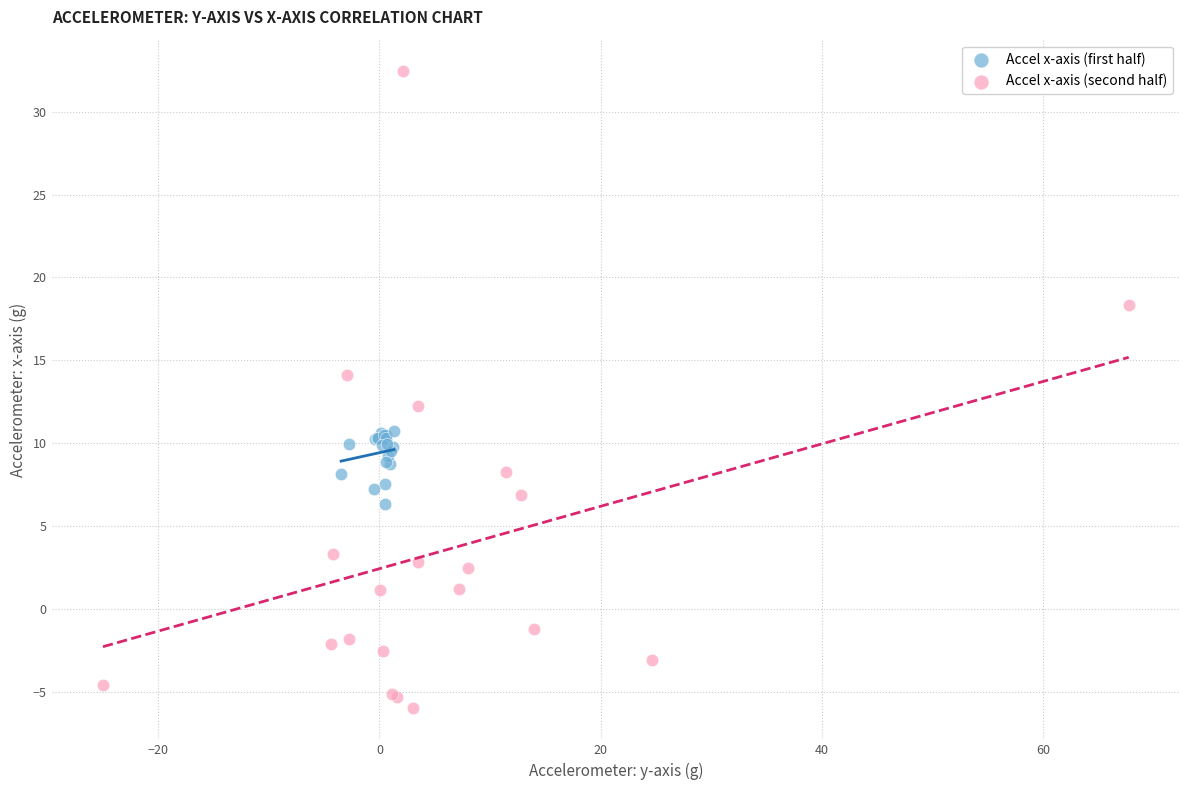

Which series contains the highest Y value?

Accel x-axis (second half)